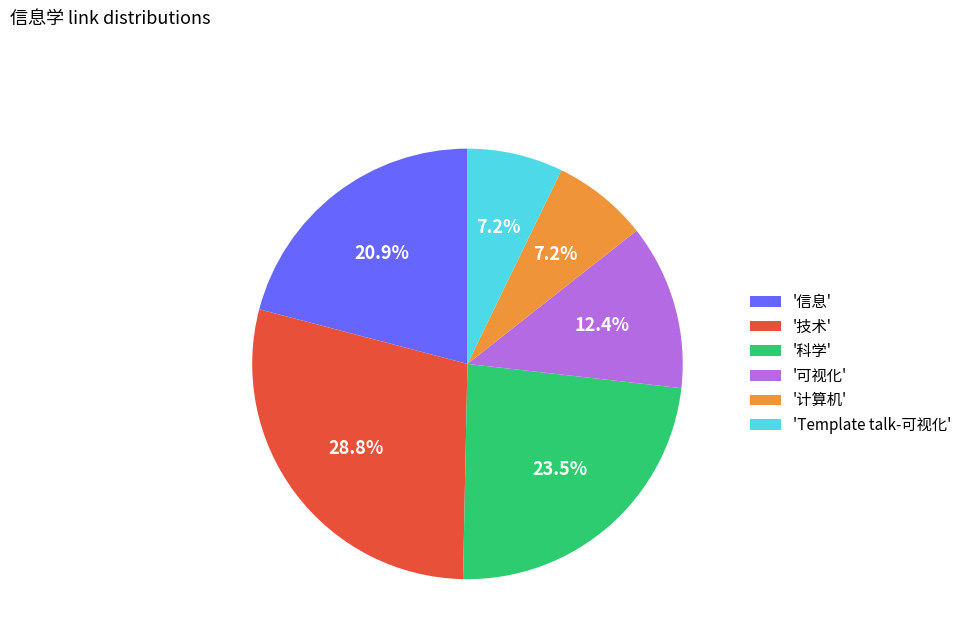

What is the total percentage of 'Template talk-可视化' and '信息'?

28.1%